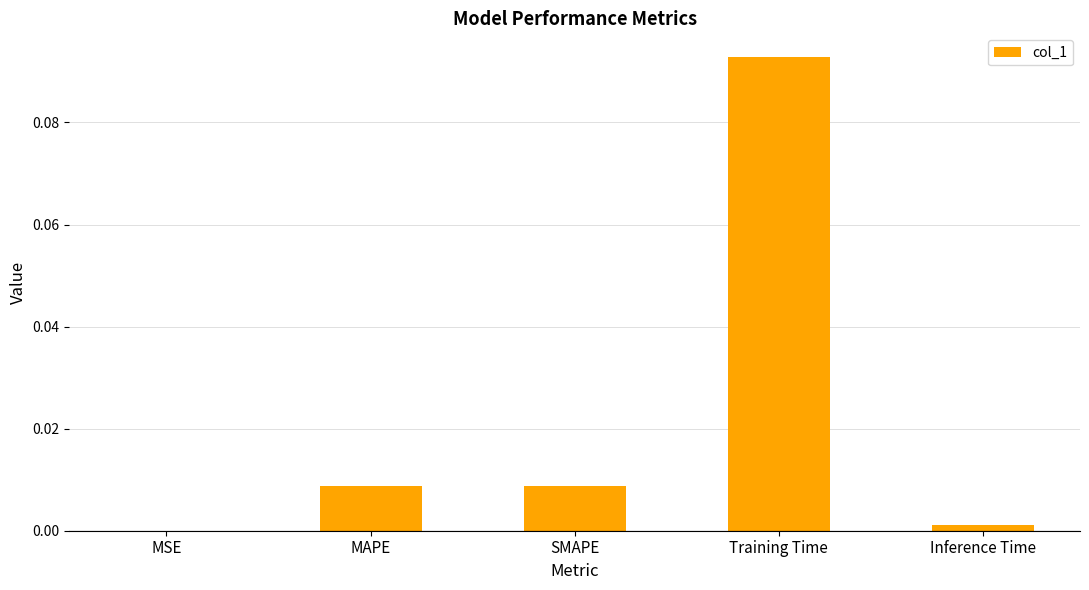

True or false: the data shows 0.0 at Inference Time.

True